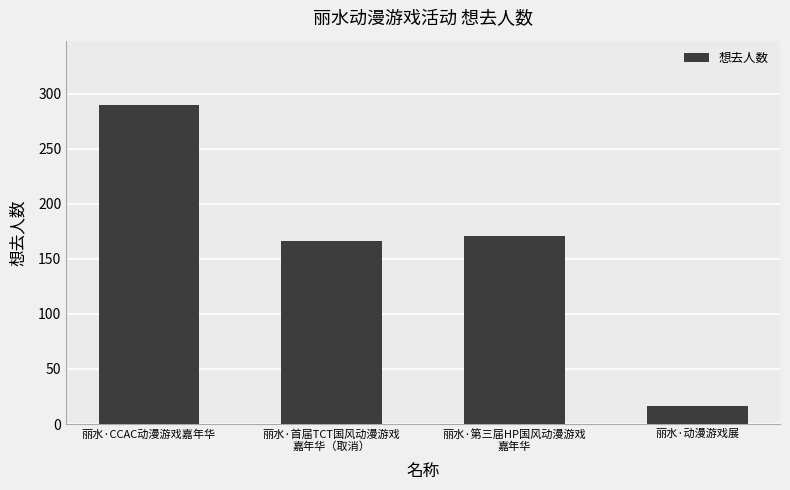

At which label does the data first exceed 171?

丽水·CCAC动漫游戏嘉年华